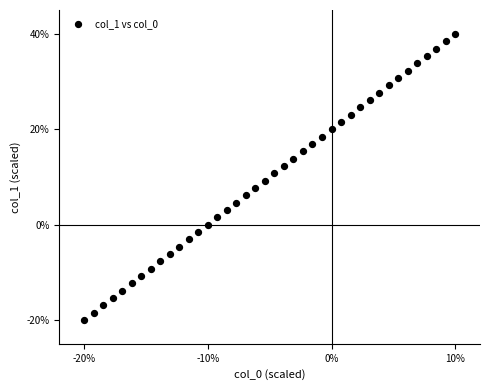

What is the range of Y values (max minus min)?

60.0